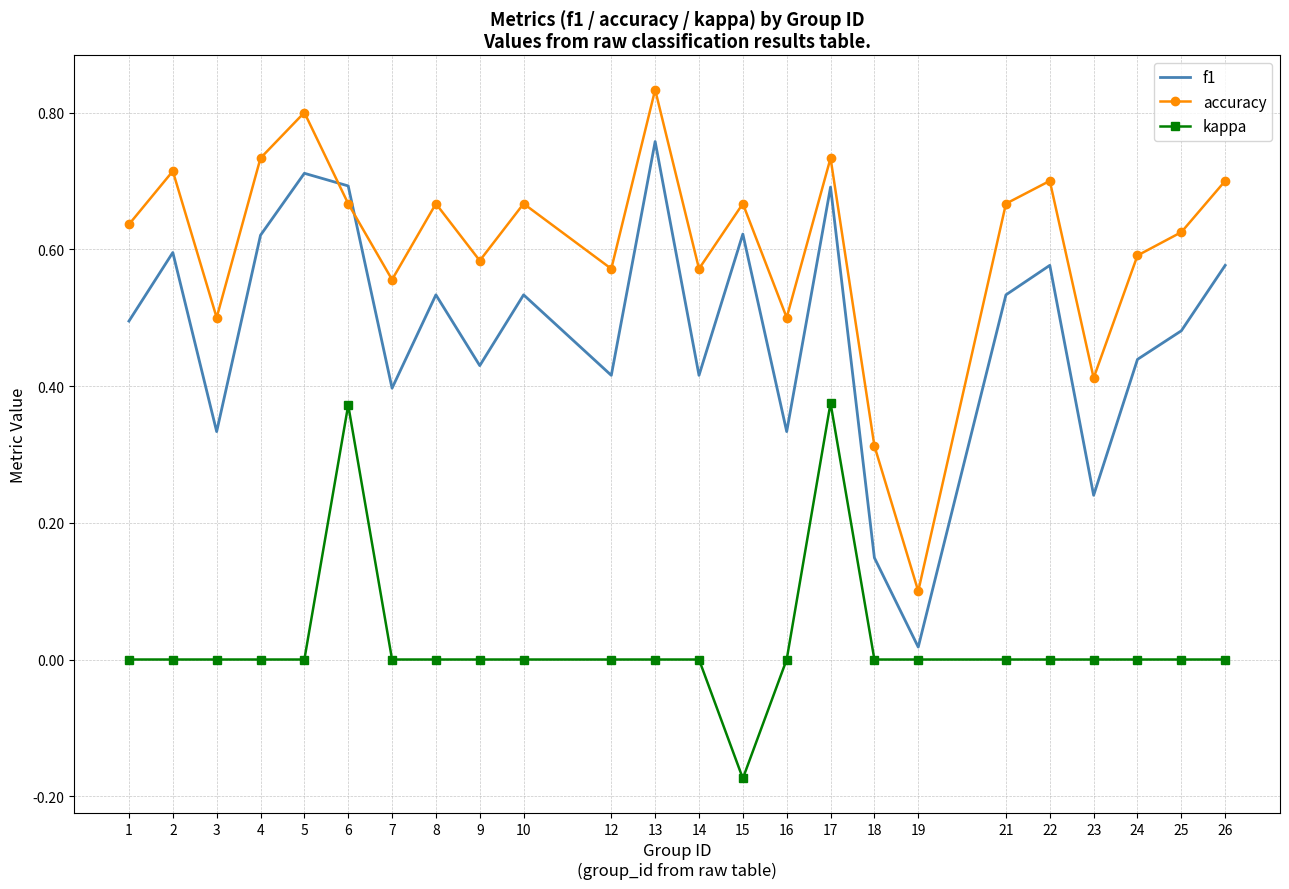

At which label does kappa reach its minimum?

15